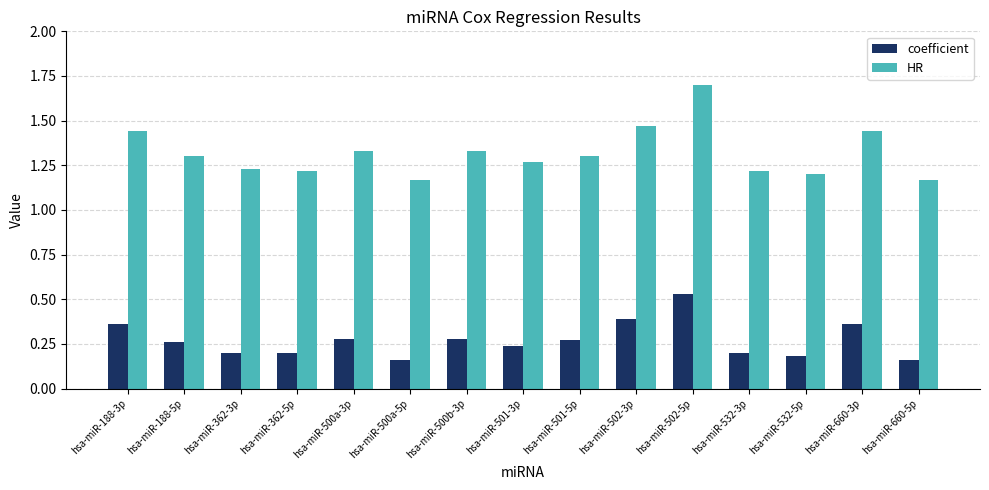

Which series has the widest spread of values?

HR